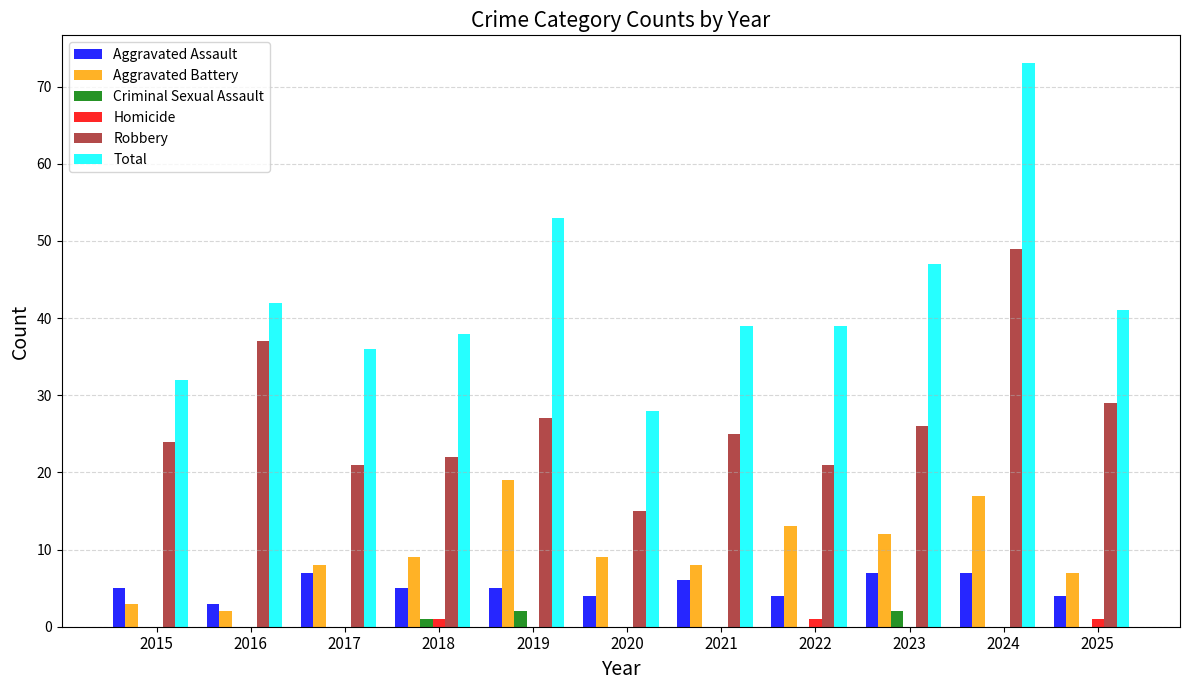

Between 2021 and 2023, which series saw the biggest shift?

Total